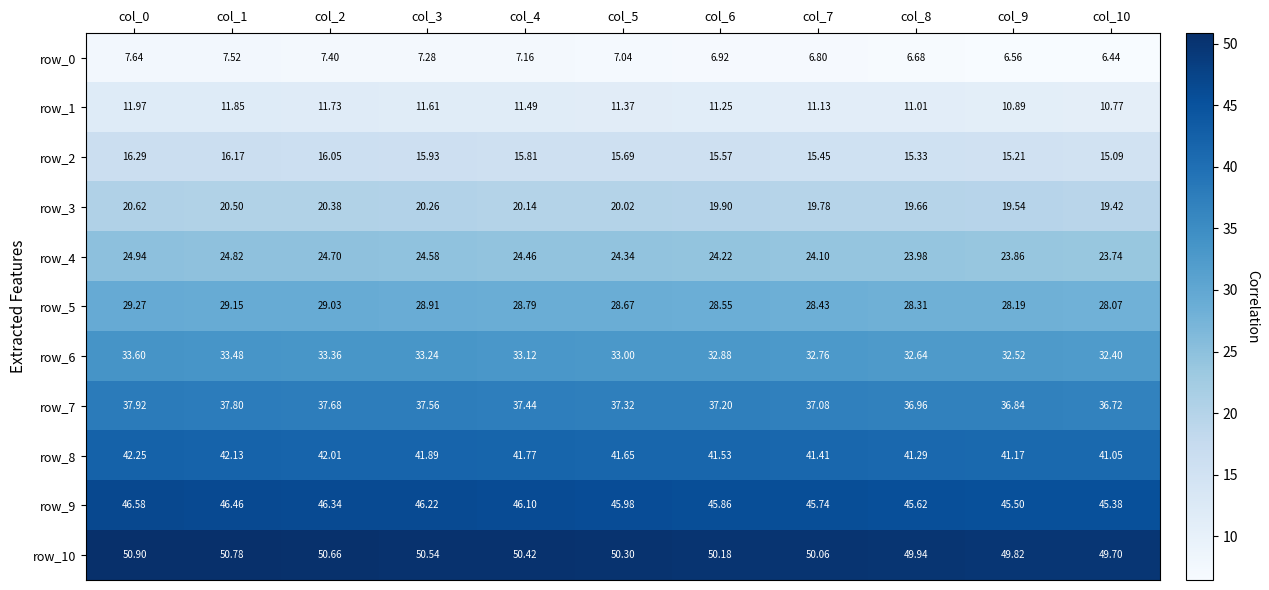

What is the difference between the row_4 values at col_9 and col_2?

0.8